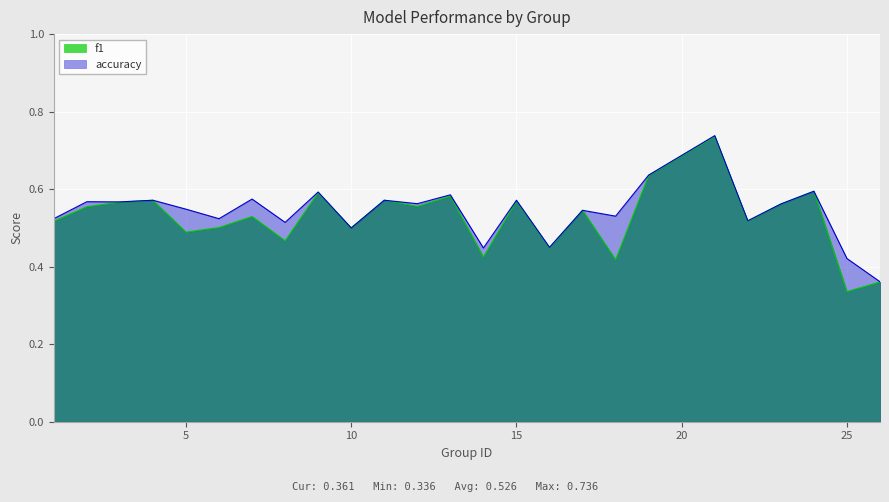

Which series has the largest total across all categories?

accuracy